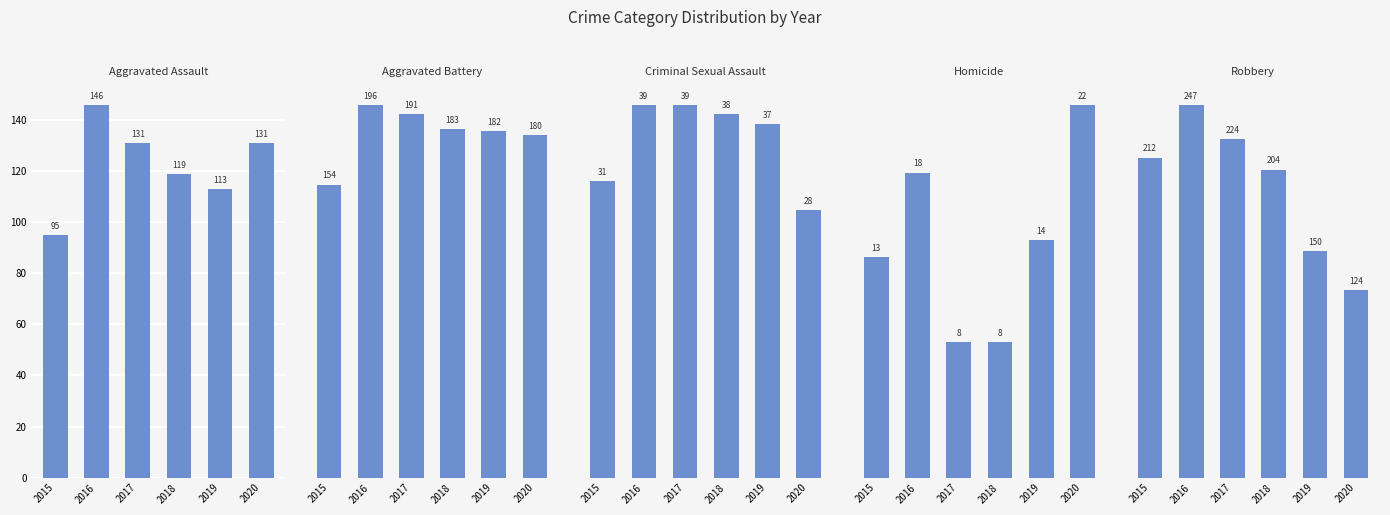

What is the greatest value displayed?

247